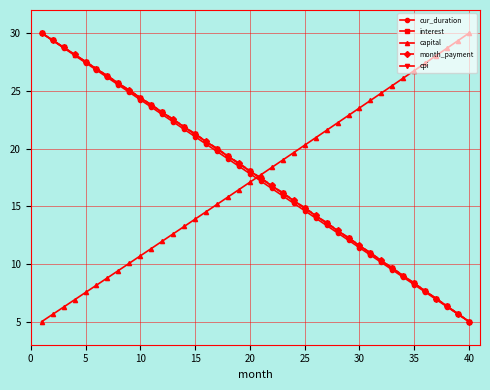

What are all the series names shown in the legend?

cur_duration, interest, capital, month_payment, cpi